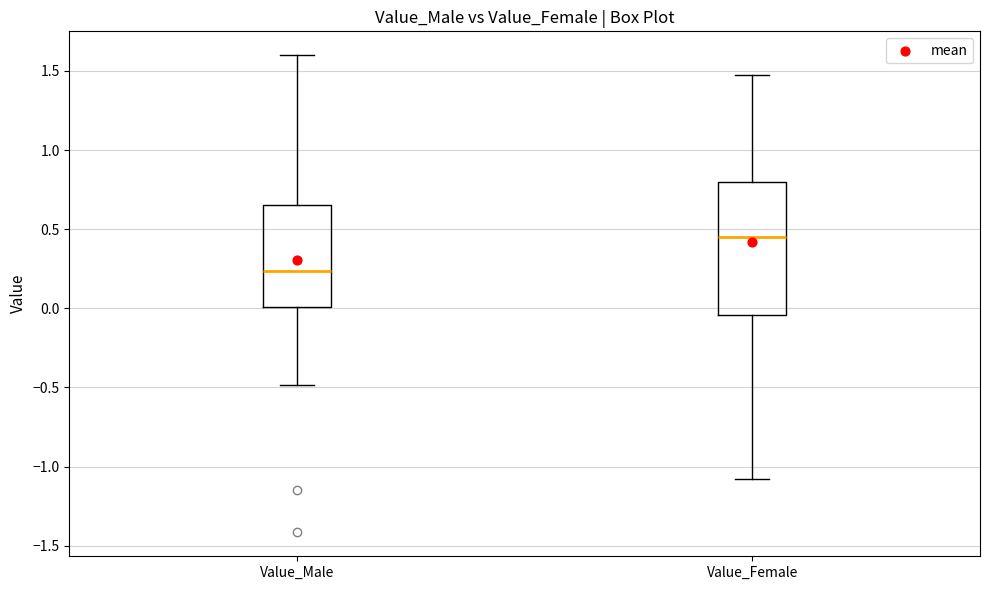

Where is the lower edge of the box for Value_Female on the y-axis? The values are not printed on the chart, so give them approximately, as read against the axis.

-0.05